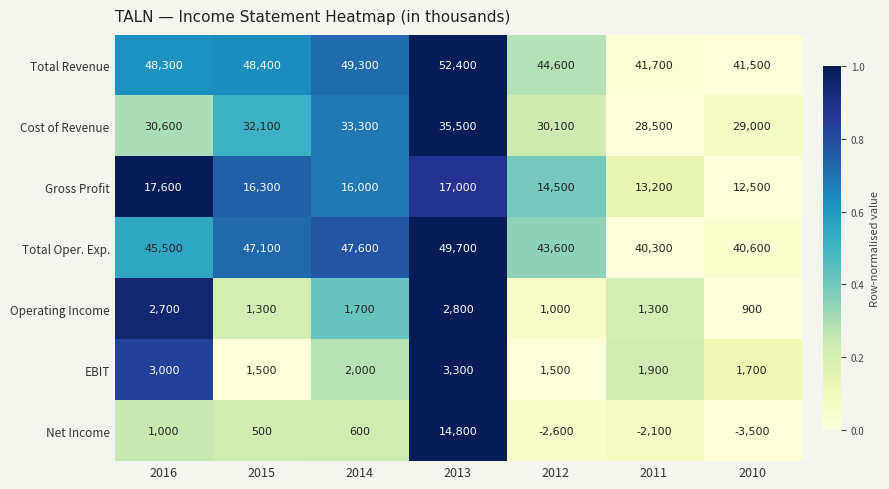

Which series has the widest spread of values?

Net Income